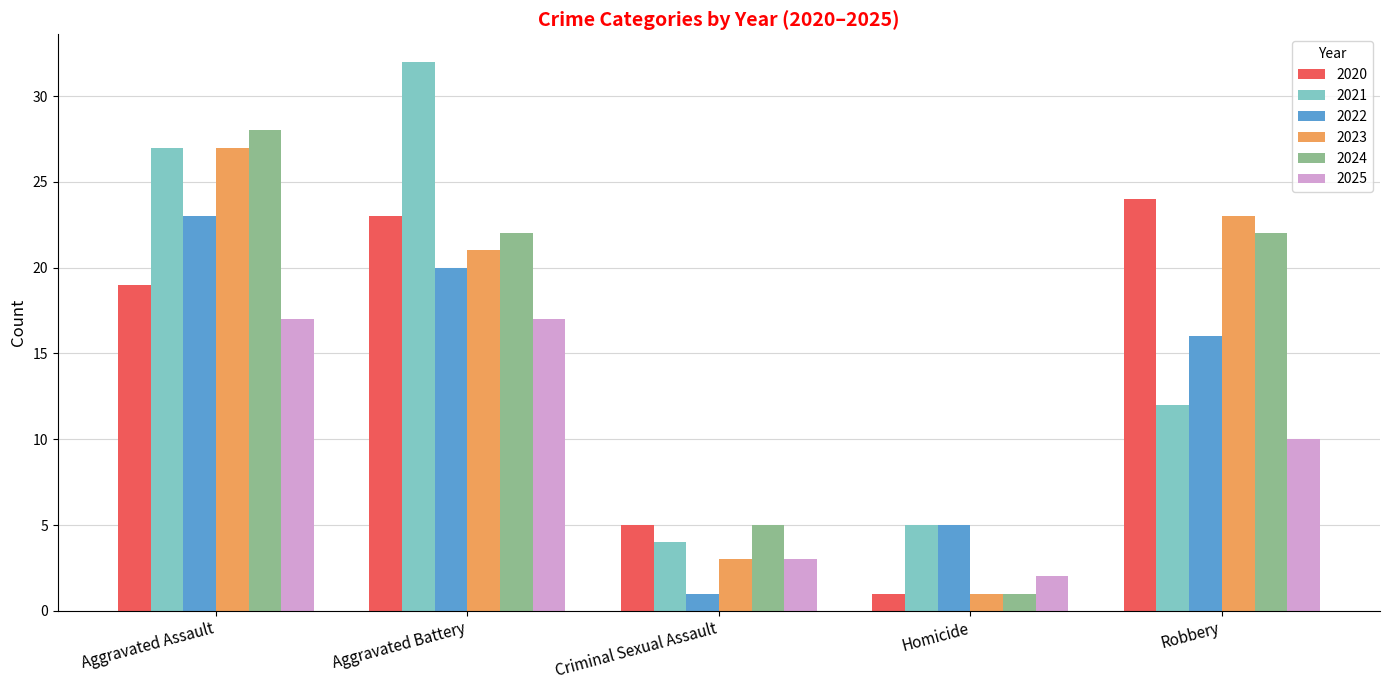

What is the difference between the second highest and minimum values in the 2022 series?

19